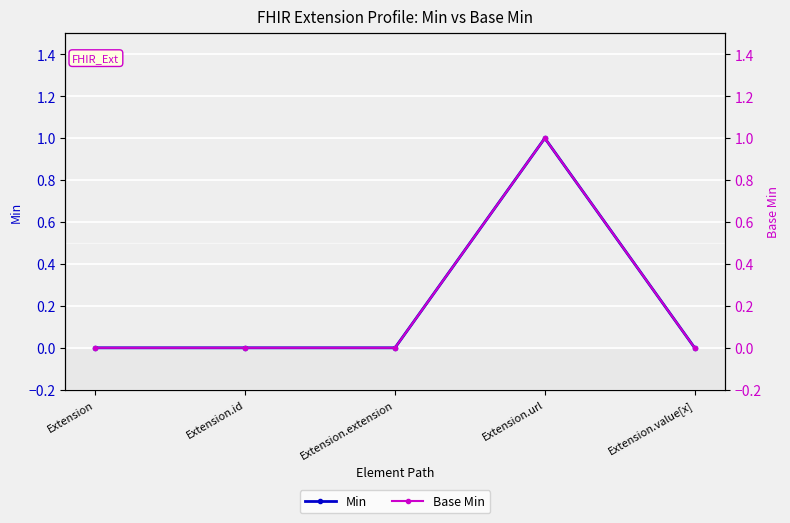

Which category has the highest value in the Base Min series?

Extension.url